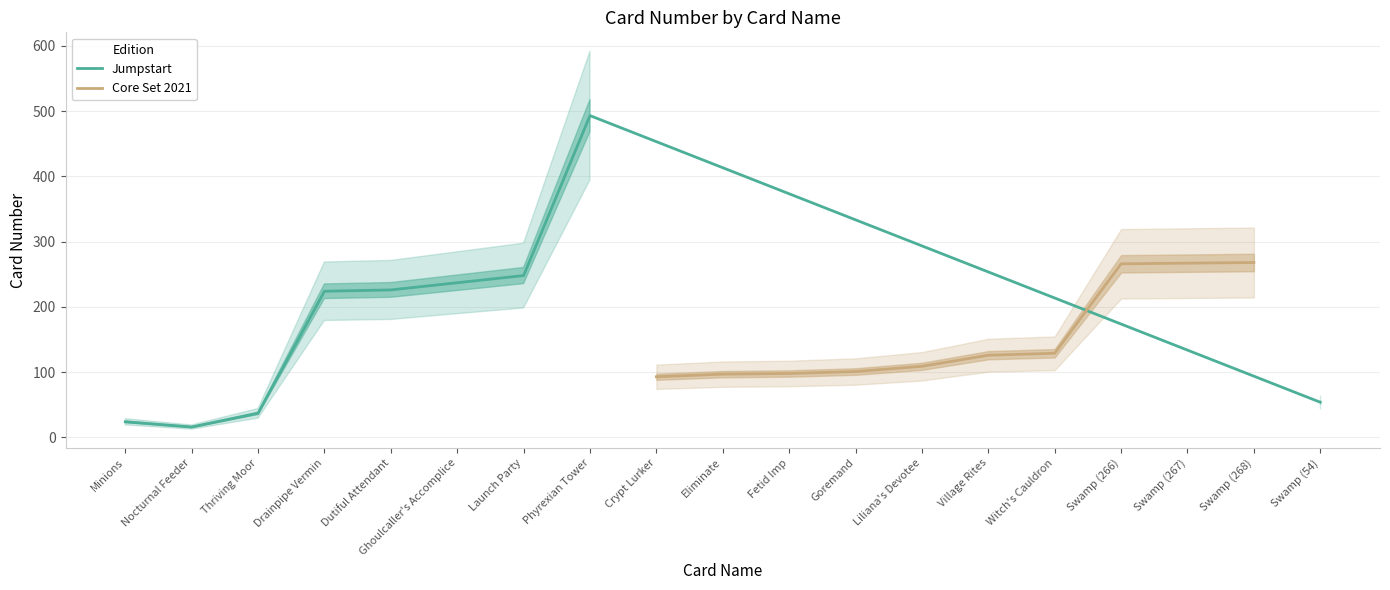

Rank the categories by value from lowest to highest.

Nocturnal Feeder, Minions, Thriving Moor, Swamp (54), Crypt Lurker, Eliminate, Fetid Imp, Goremand, Liliana's Devotee, Village Rites, Witch's Cauldron, Drainpipe Vermin, Dutiful Attendant, Ghoulcaller's Accomplice, Launch Party, Swamp (266), Swamp (267), Swamp (268), Phyrexian Tower